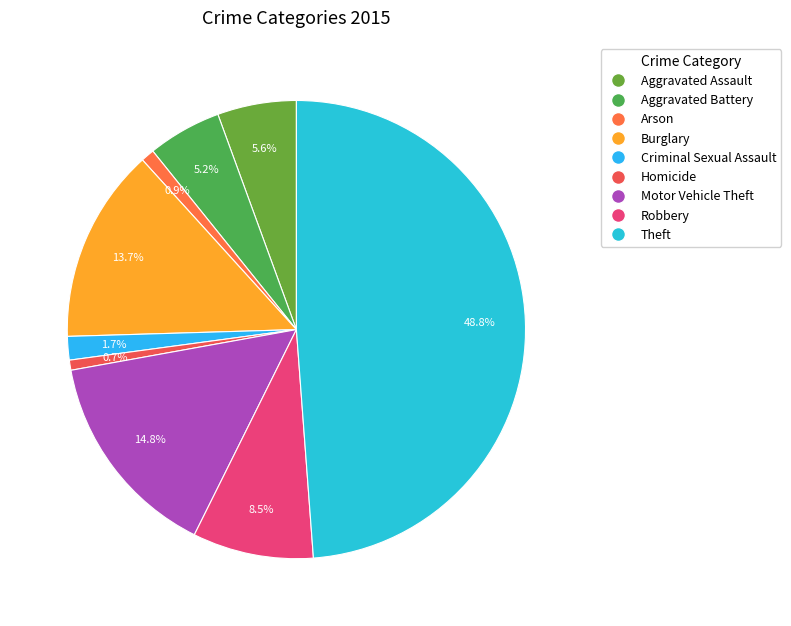

Count the number of slices in the pie.

9